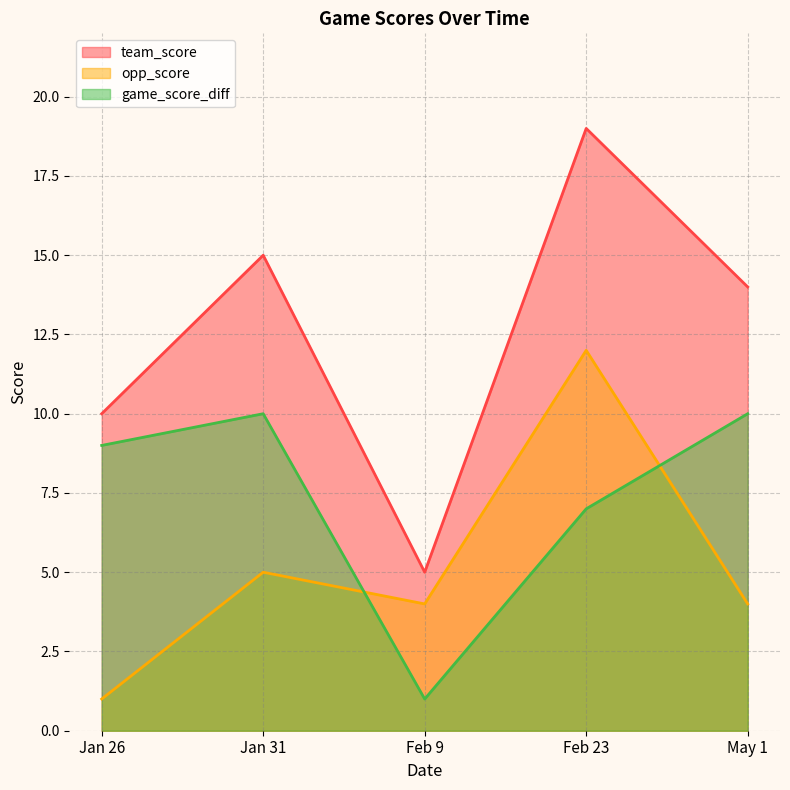

The game_score_diff series shows 10 at May 1. True or false?

True